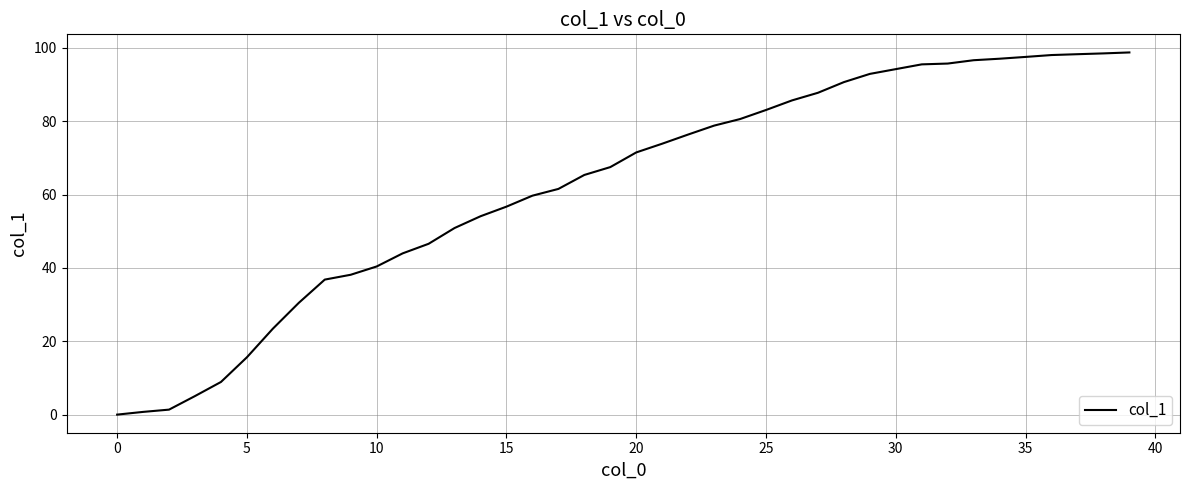

How many values are below 71?

20